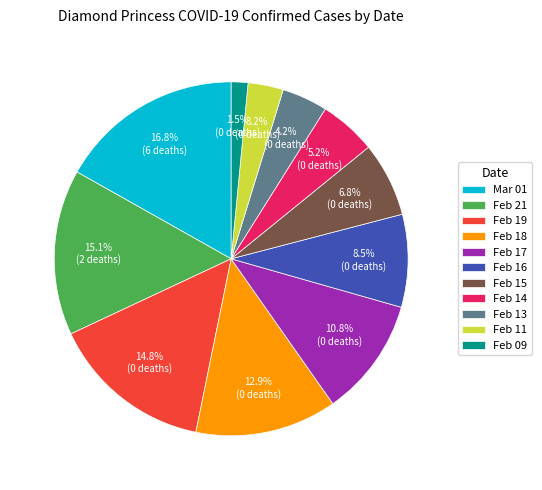

Which has a higher value, Feb 15 or Mar 01?

Mar 01